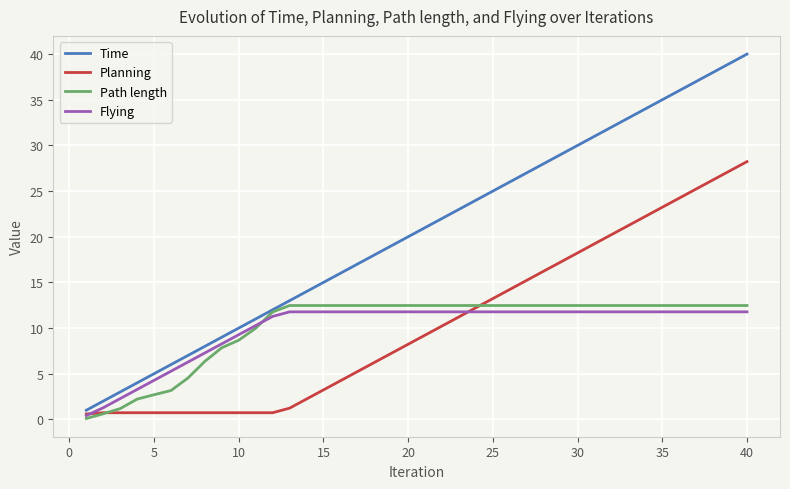

Which series has the largest total across all categories?

Time